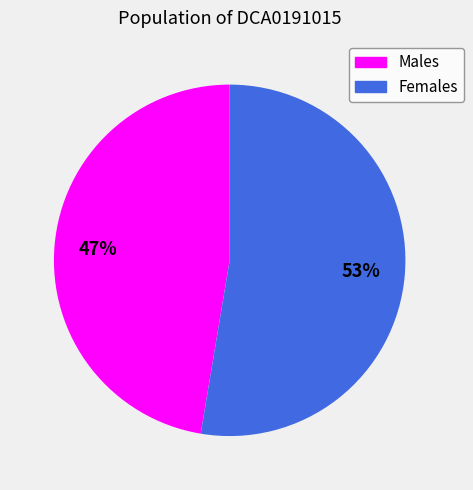

Is there any slice that represents more than half of the pie?

Yes